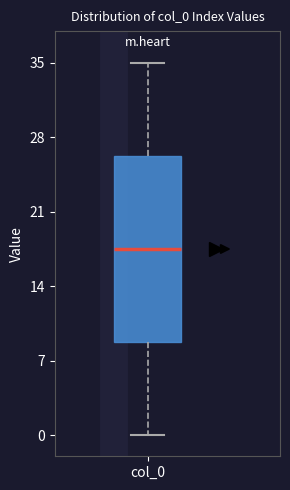

Where is the lower edge of the box for col_0 on the y-axis? The values are not printed on the chart, so give them approximately, as read against the axis.

9